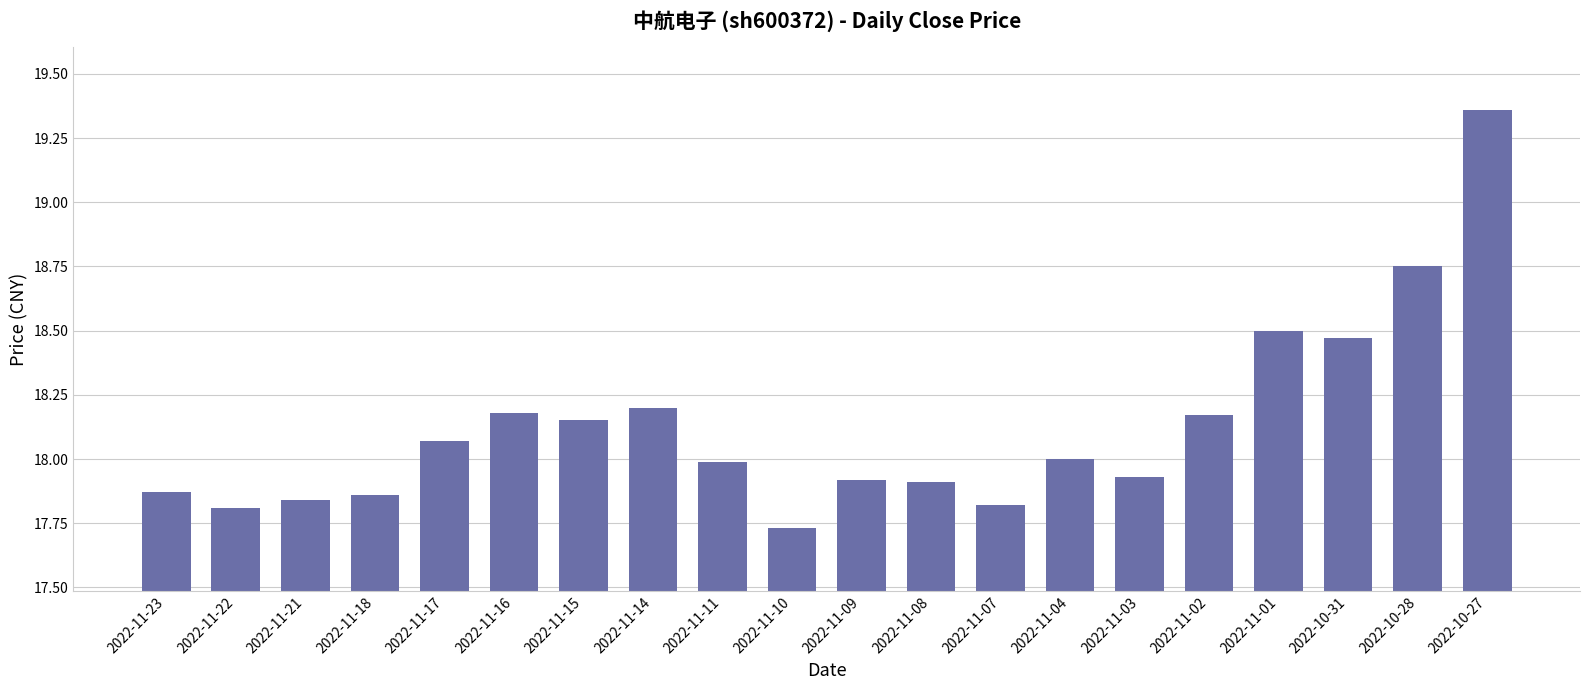

At which label does the data first exceed 18?

2022-11-17